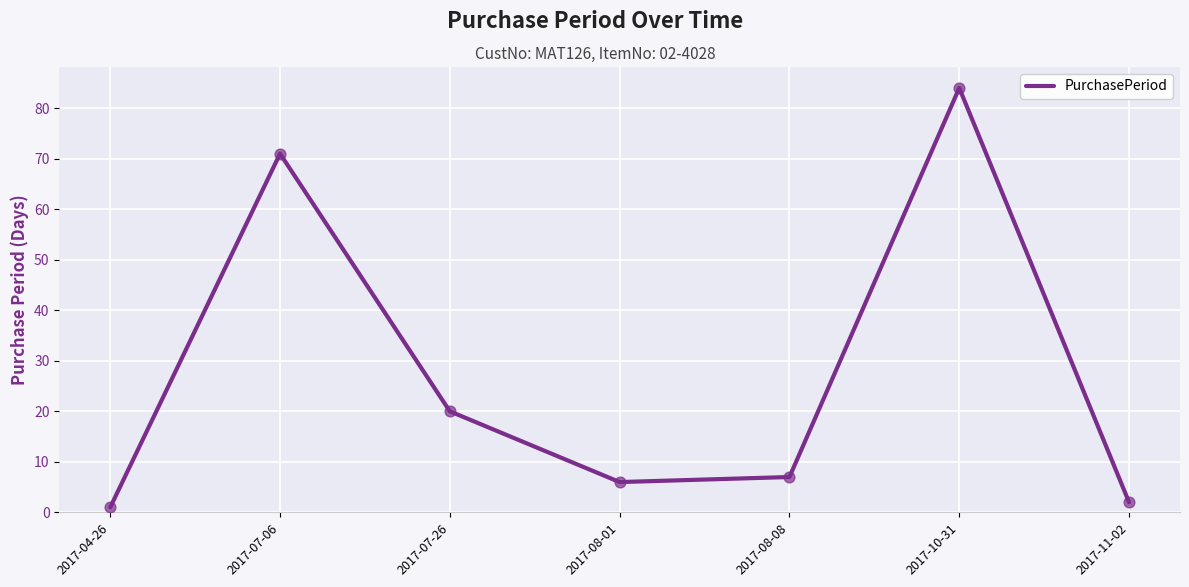

Between 2017-07-06 and 2017-04-26, which is larger?

2017-07-06